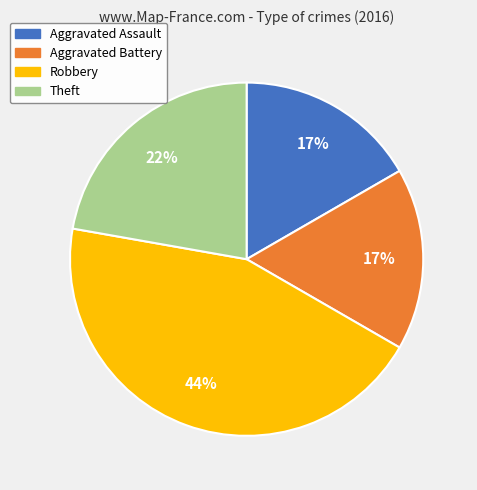

Is the sum of Theft and Robbery greater than half?

Yes